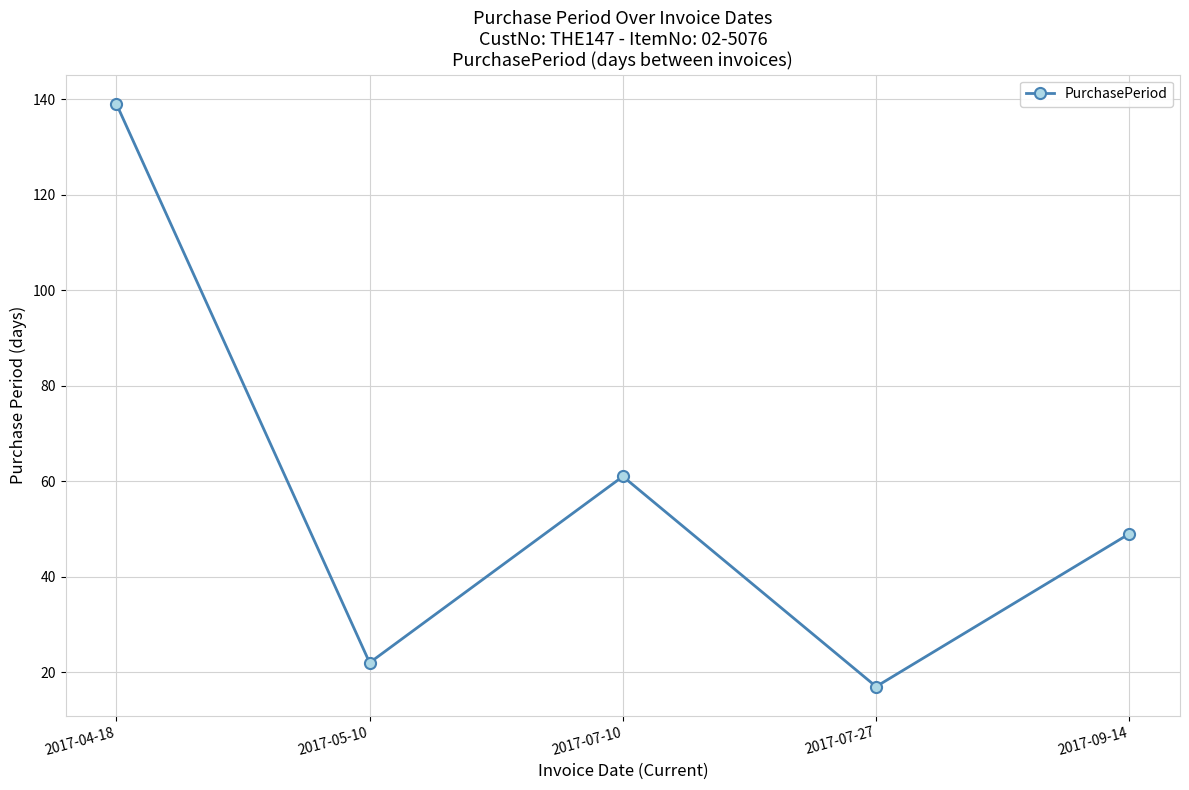

Does the chart have visible grid lines?

Yes